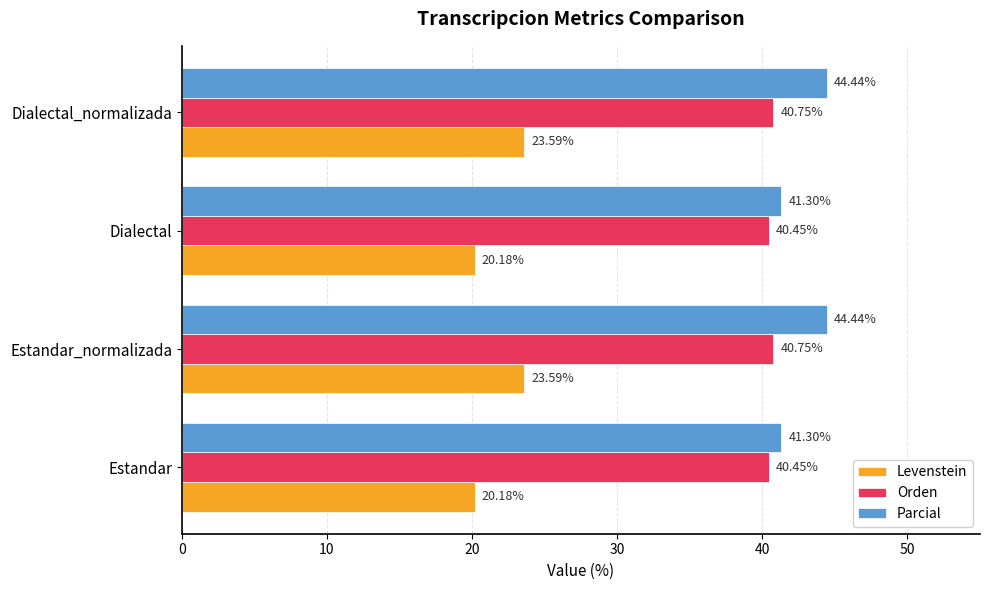

What is the difference between the highest and lowest values at Dialectal?

21.1